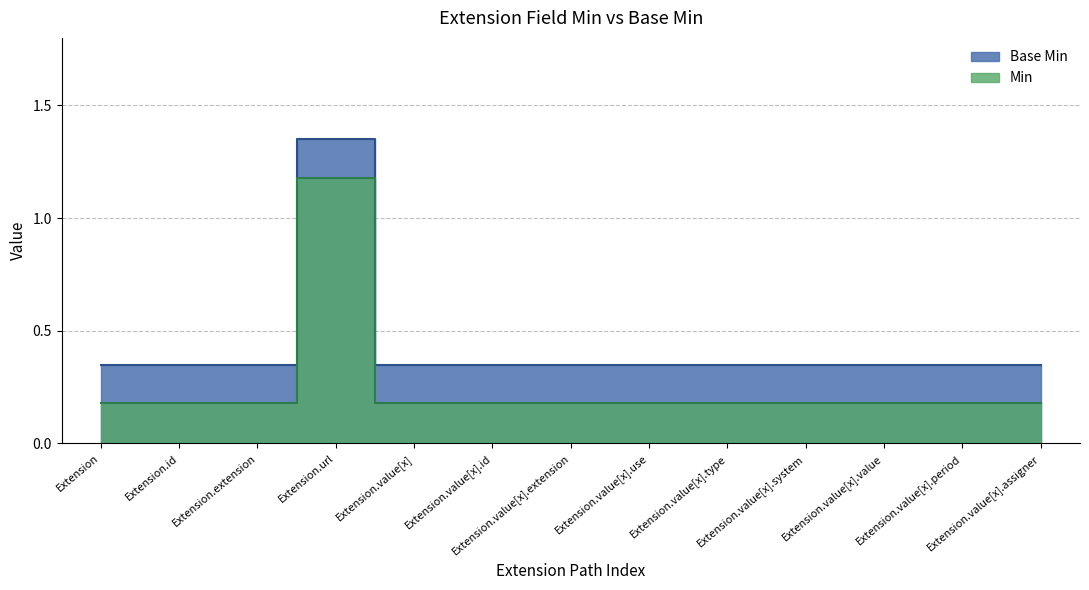

Which series has the widest spread of values?

Min